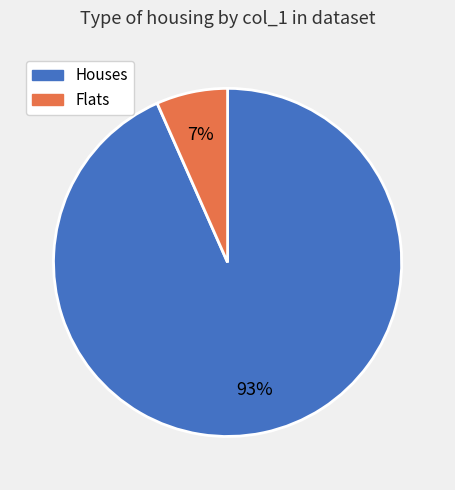

Is there any slice that represents more than half of the pie?

Yes